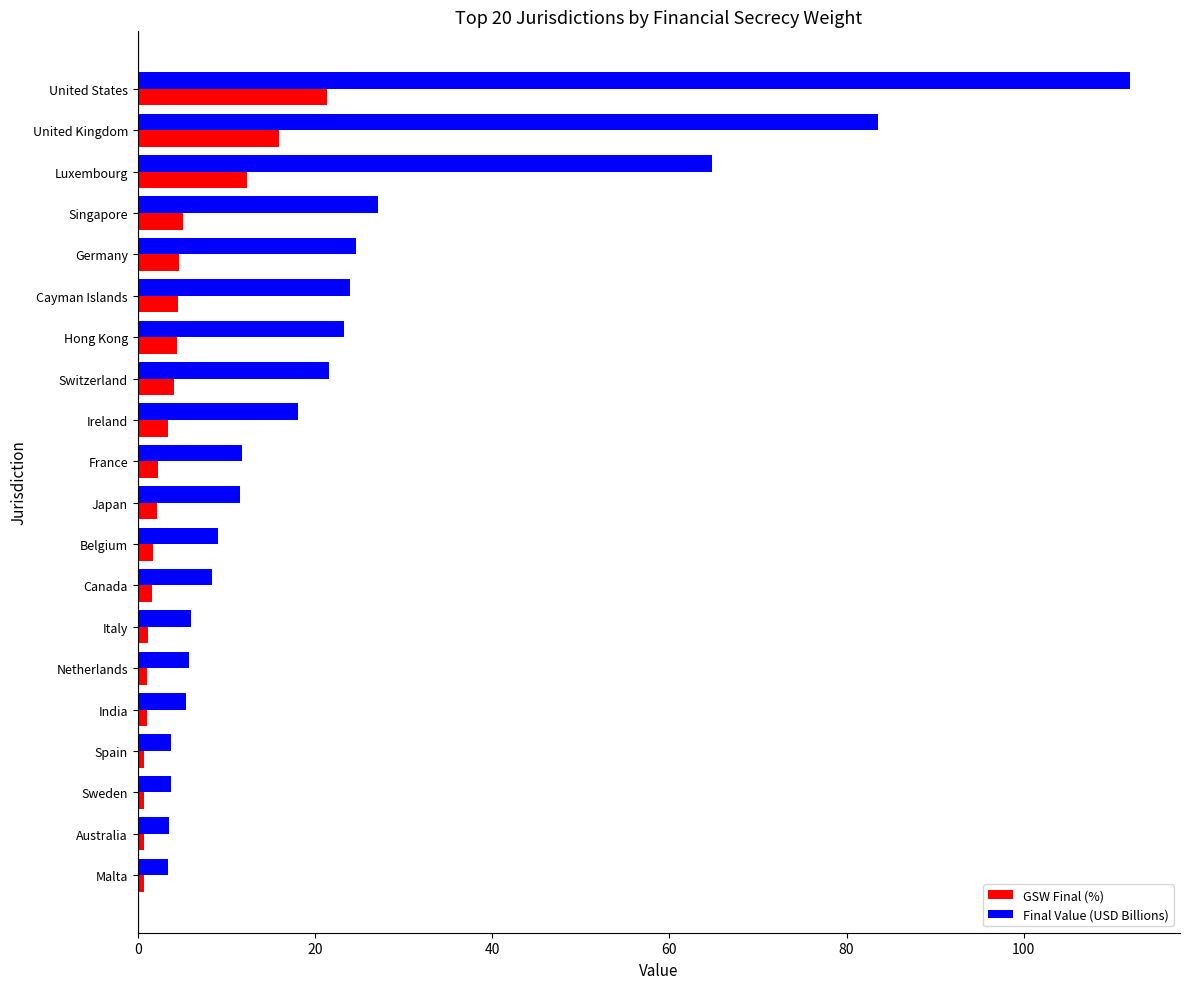

At which category is the sum across all series the highest?

United States